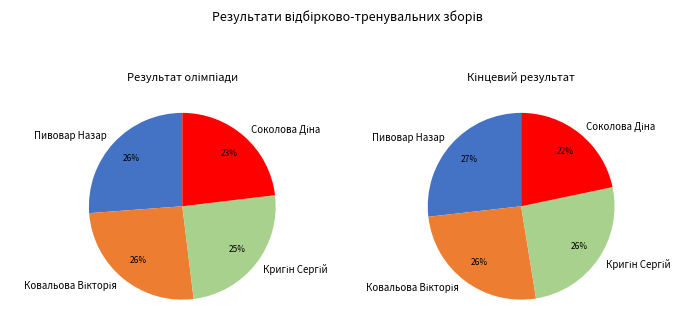

Which has a higher value, Кригін Сергій or Соколова Діна?

Кригін Сергій